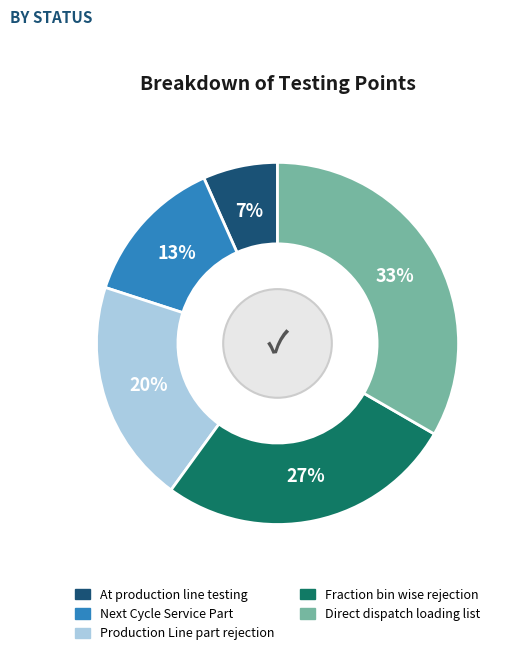

What is the ratio of the value at Direct dispatch loading list to the value at Next Cycle Service Part?

2.5